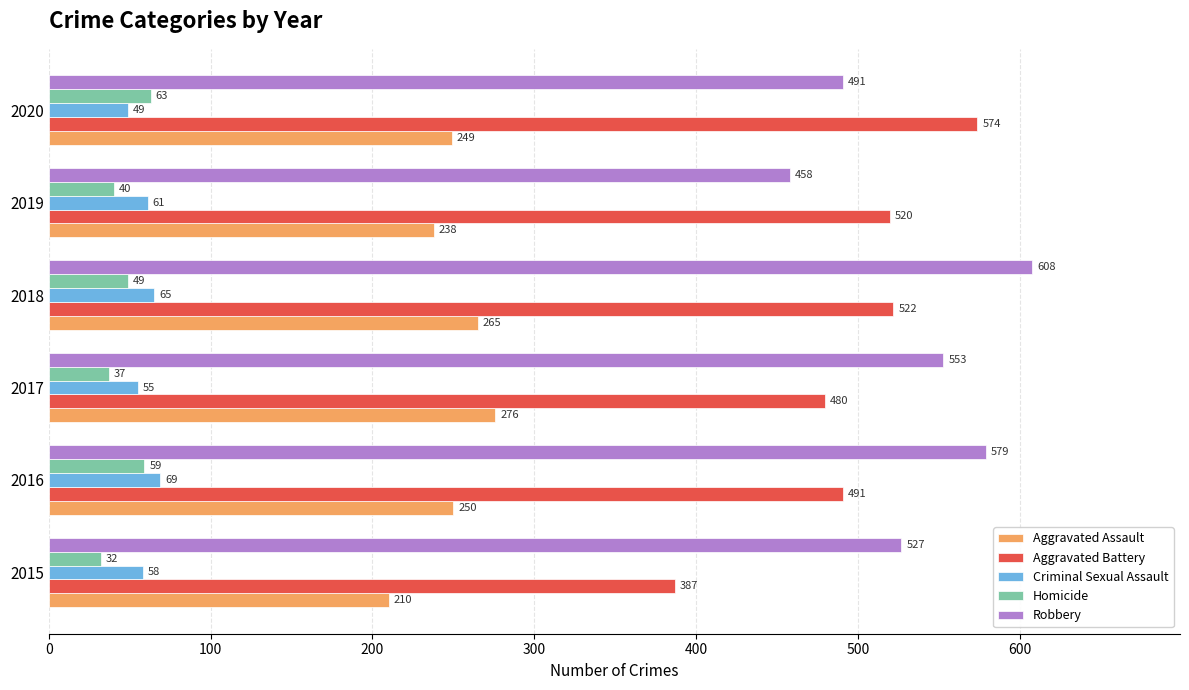

Which label corresponds to the largest value in the chart?

2018